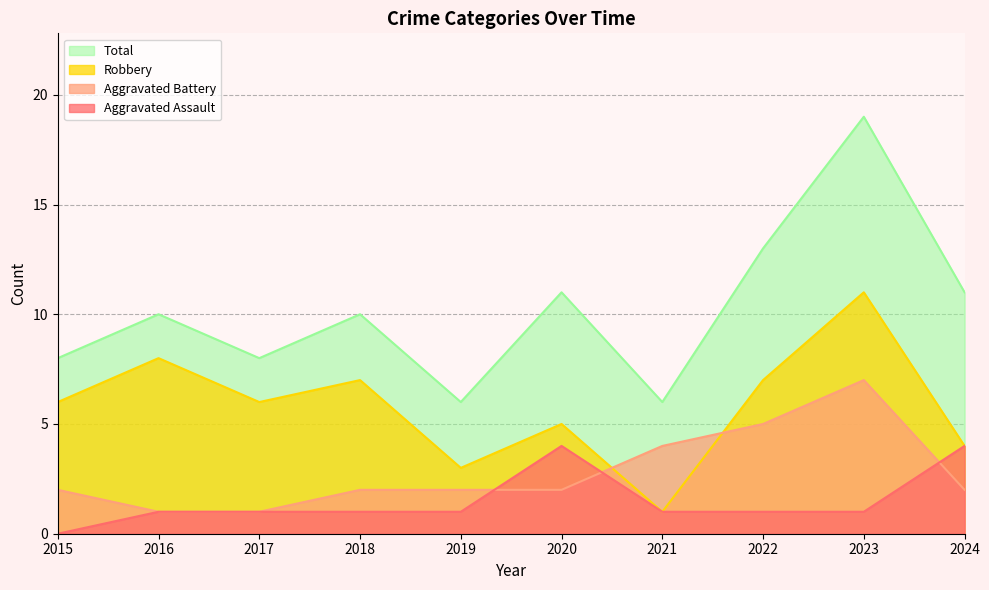

What is the difference between the highest and lowest values at 2022?

12